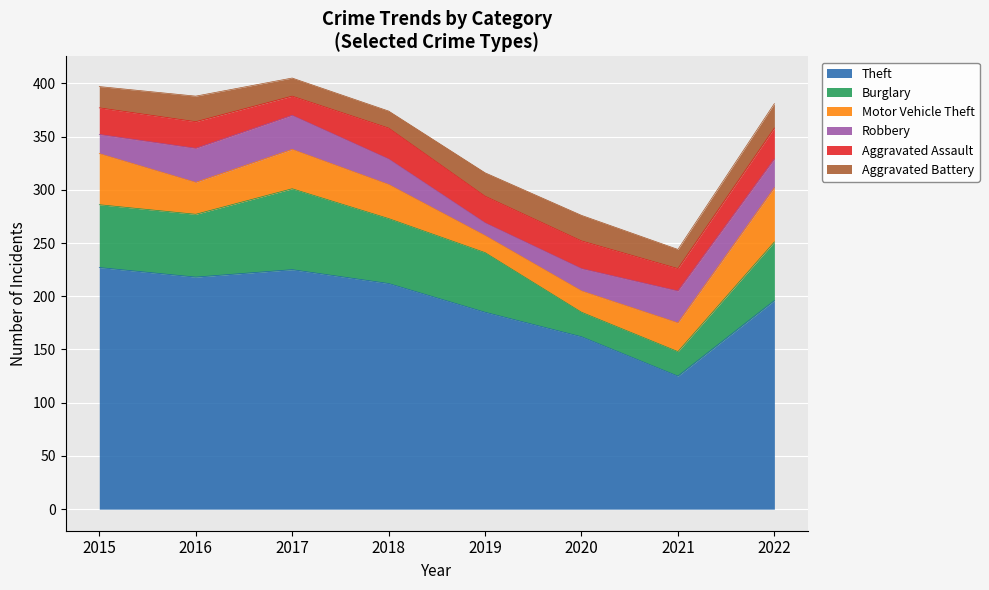

Reading right to left, what are all the values shown in this chart?

Theft: 196	125	162	185	212	225	218	227
Burglary: 55	23	23	56	61	76	59	59
Motor Vehicle Theft: 51	27	20	16	32	37	30	48
Robbery: 27	30	21	12	24	32	32	18
Aggravated Assault: 29	21	26	25	29	18	25	25
Aggravated Battery: 23	18	24	22	16	17	24	20